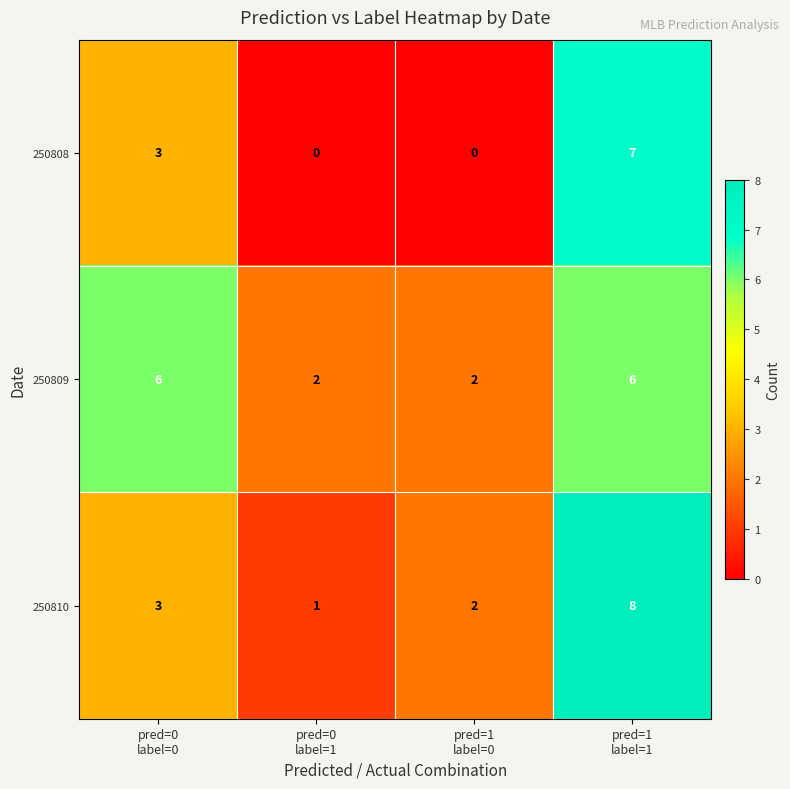

How many 250809 values are between 2 and 6?

4